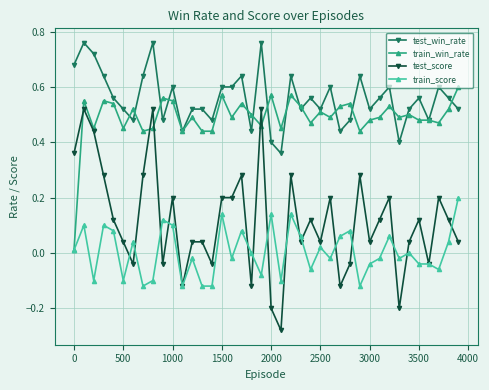

List the series in order of their peak value, lowest first.

train_score, test_score, train_win_rate, test_win_rate